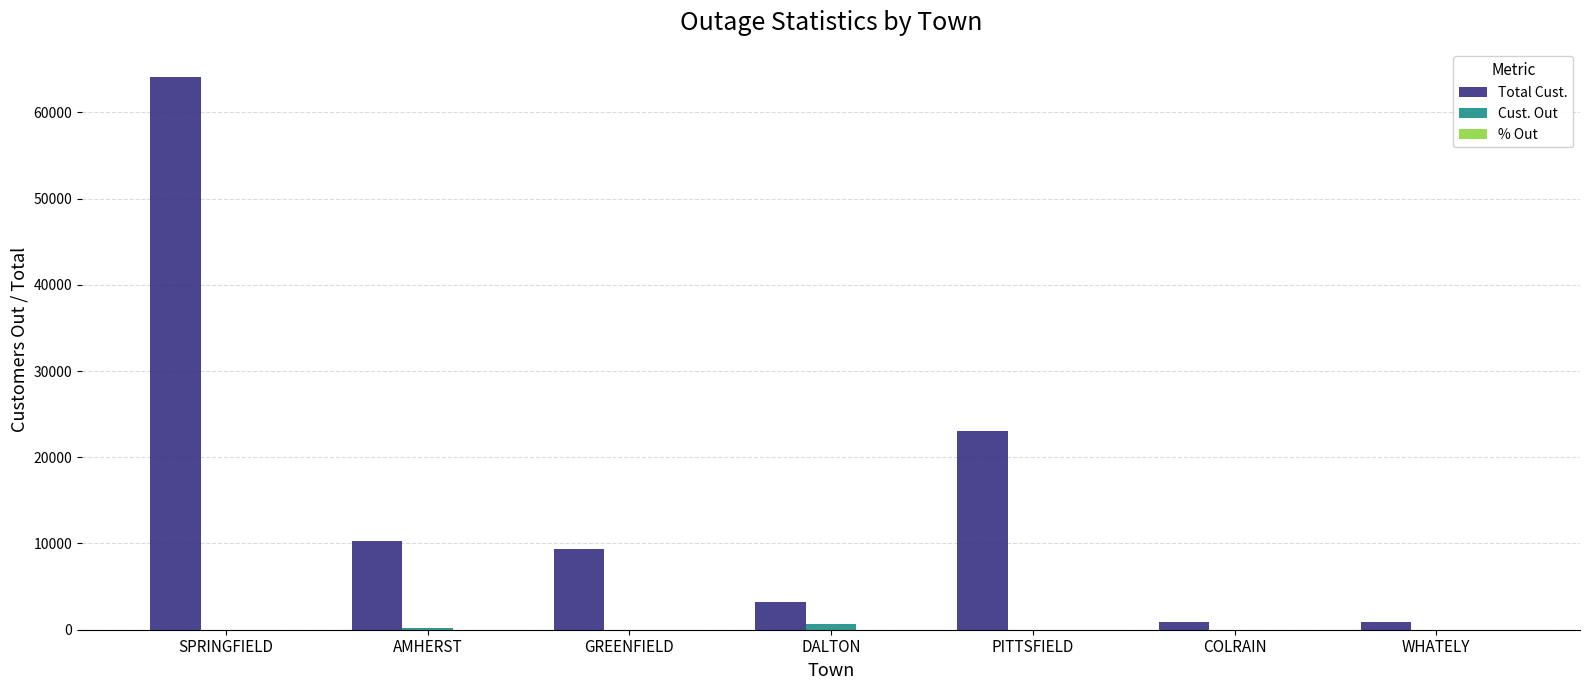

What is the sum of all Total Cust. values?

111917.0